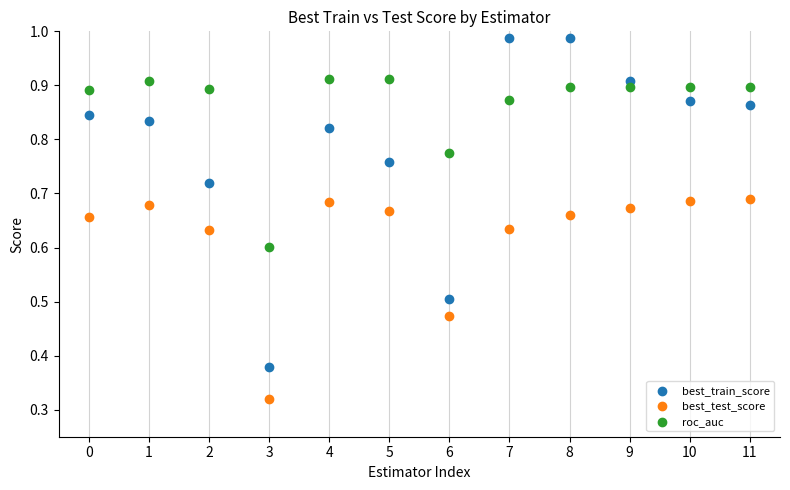

Which series has the widest spread of Y values?

best_train_score